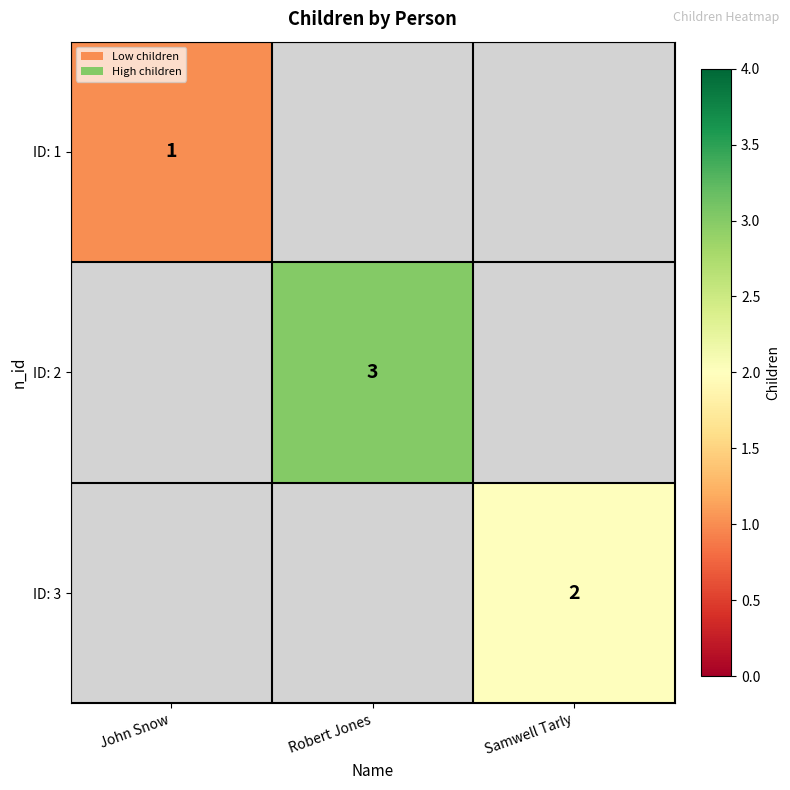

True or false: ID: 3 has a value of 1 at Samwell Tarly.

False